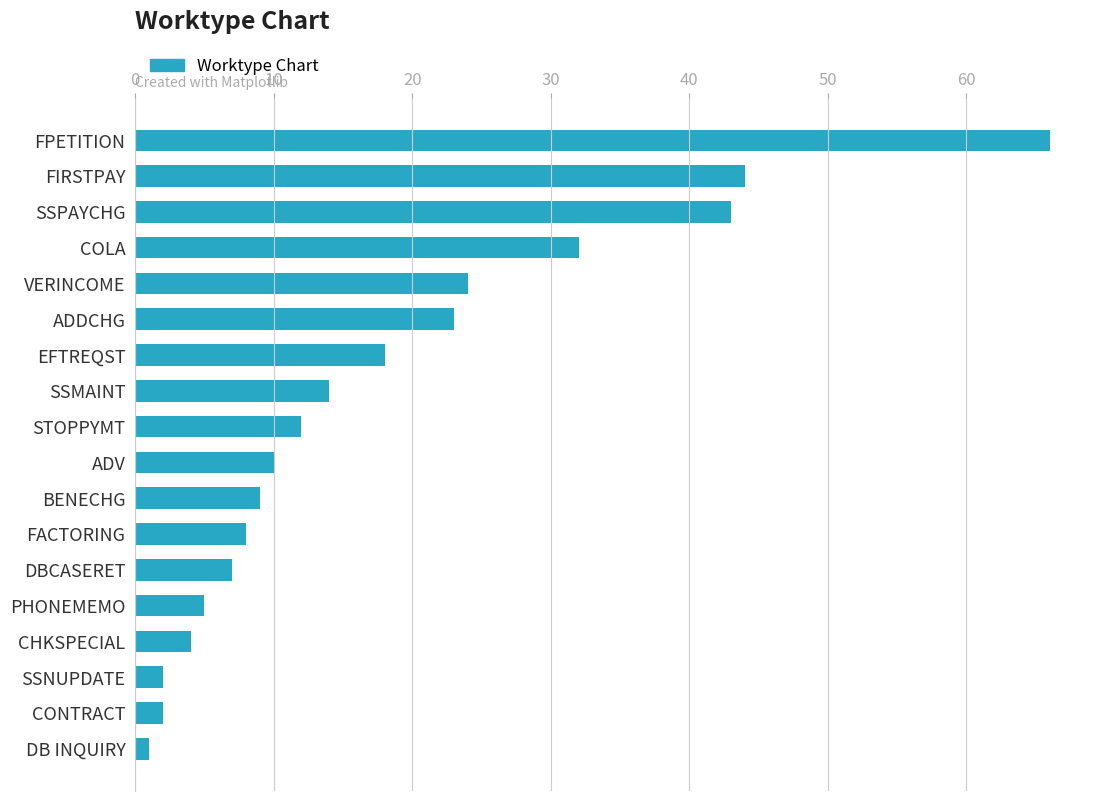

What is the sum of all values?

324